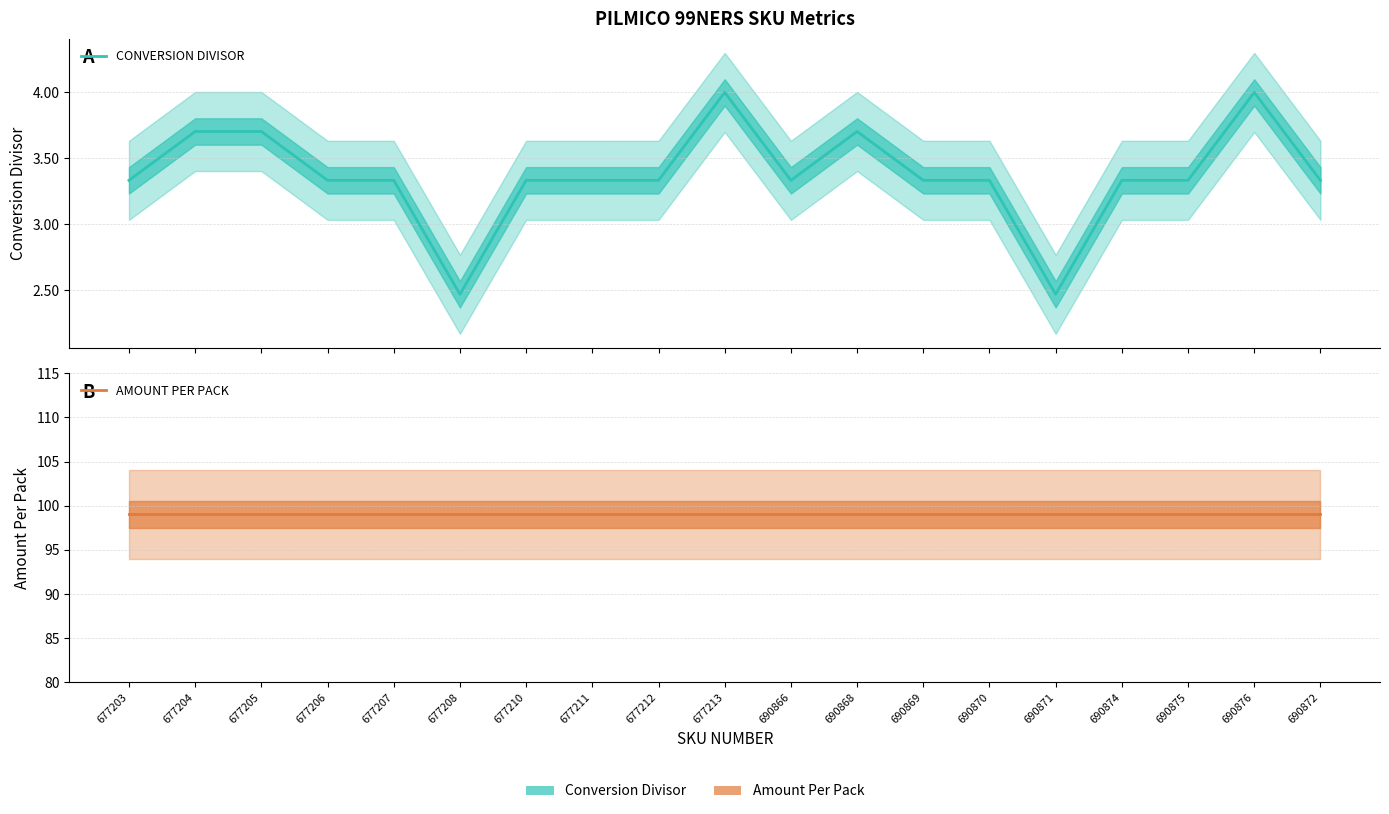

True or false: CONVERSION DIVISOR and AMOUNT PER PACK cross at least once.

False